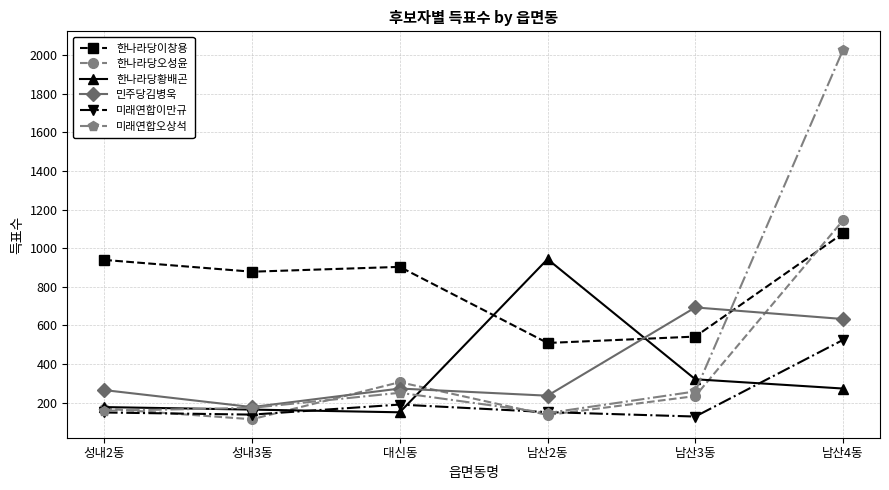

Which series has the largest range (max minus min)?

미래연합오상석